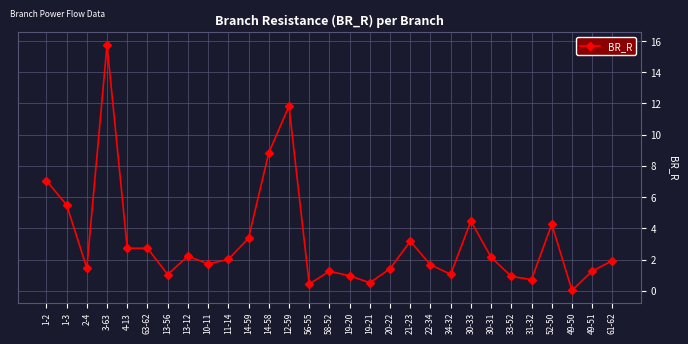

What is the label of the 20th point from the right?

11-14